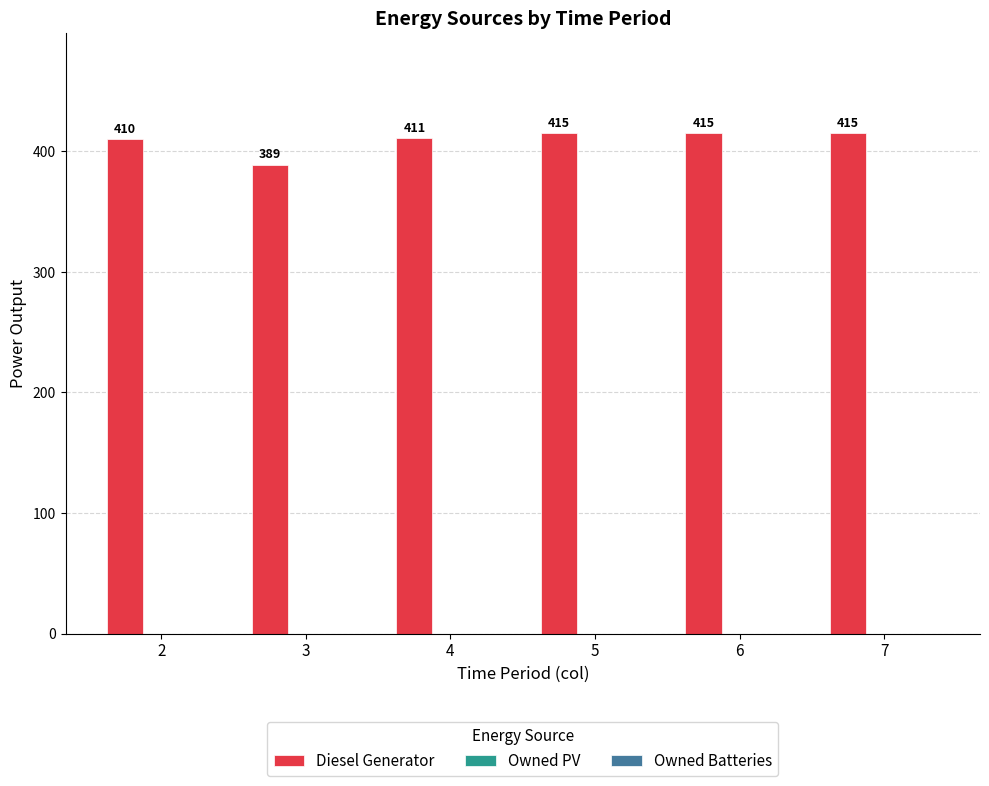

What is the minimum value shown in the chart?

389